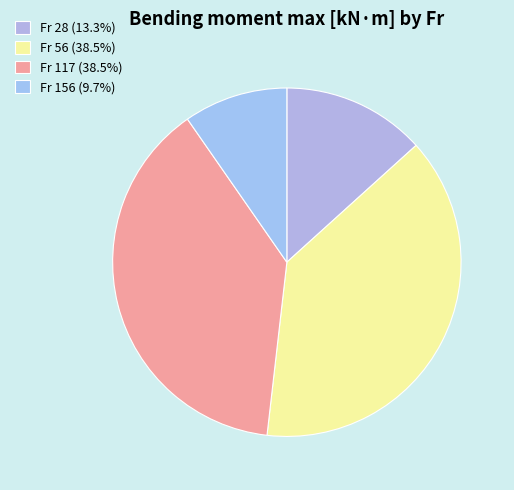

How many slices are in this pie chart?

4